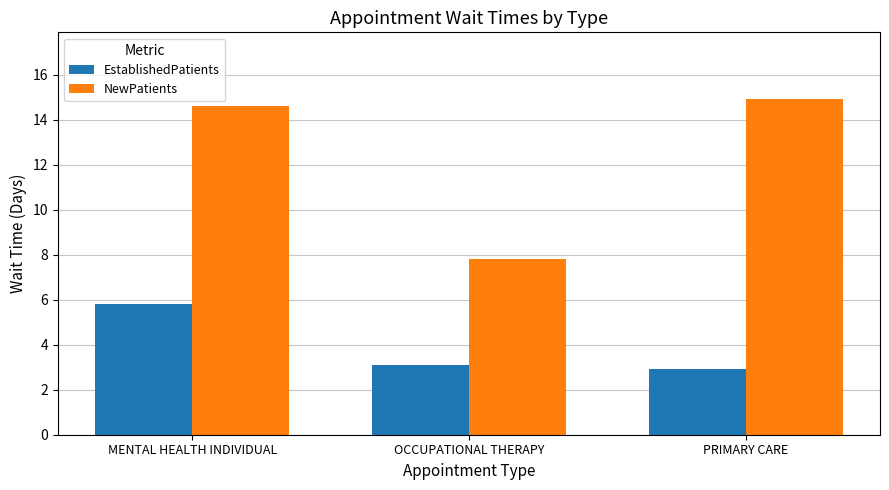

What is the label of the 1st bar from the left?

MENTAL HEALTH INDIVIDUAL